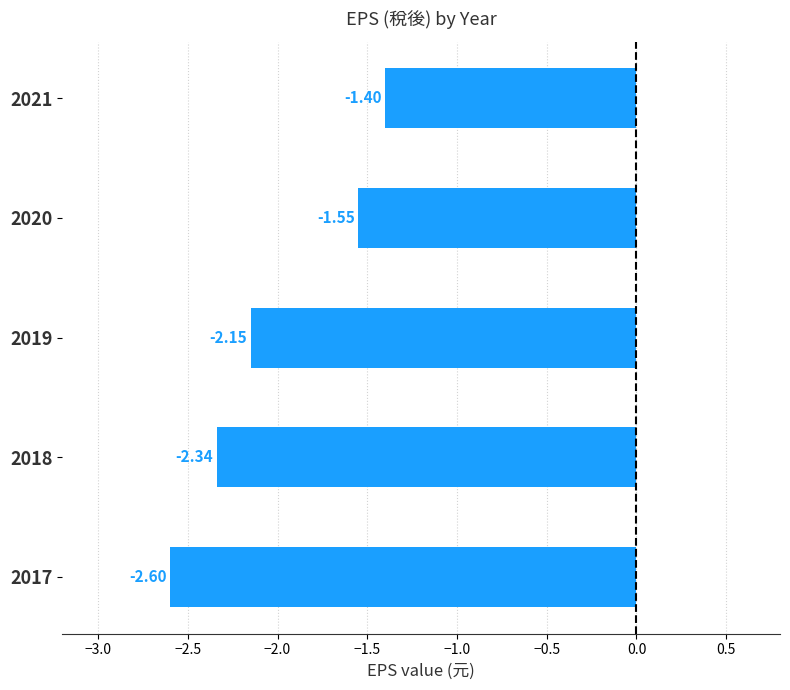

What is the change in value from 2020 to 2018?

-0.8